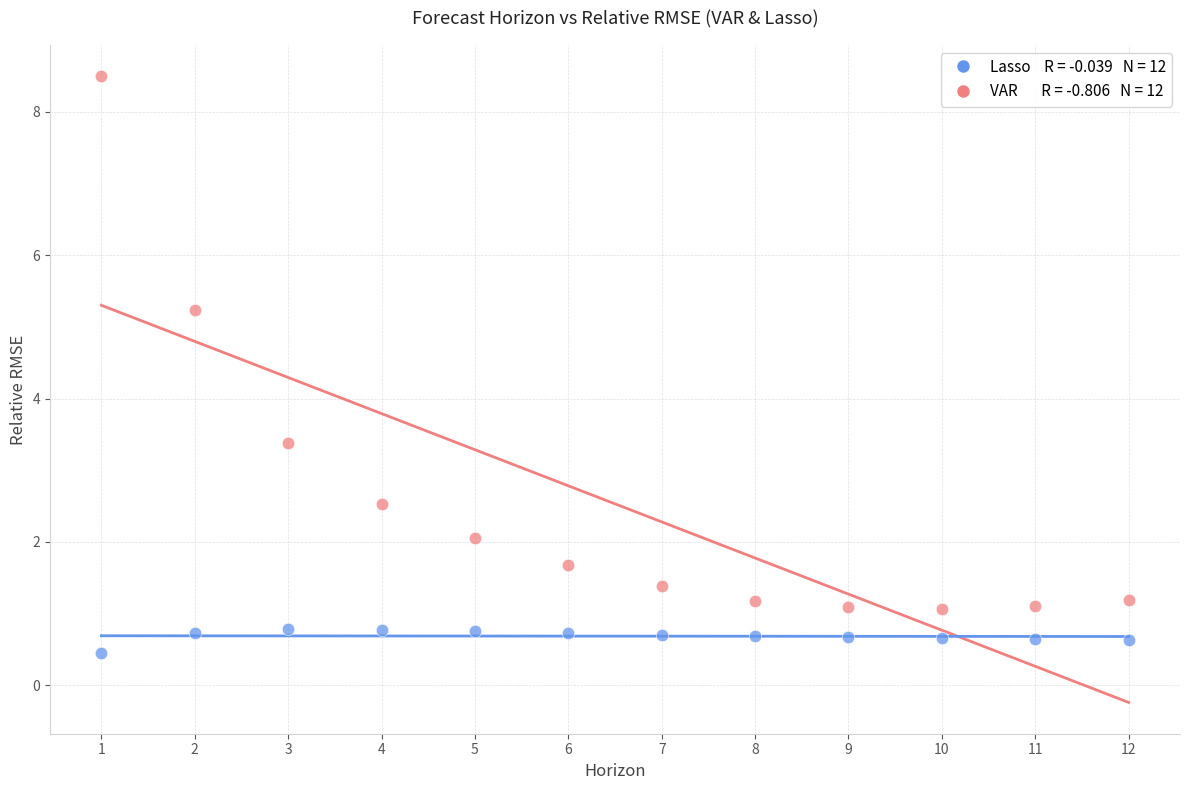

Across all series, what Y value is closest to 4?

3.4